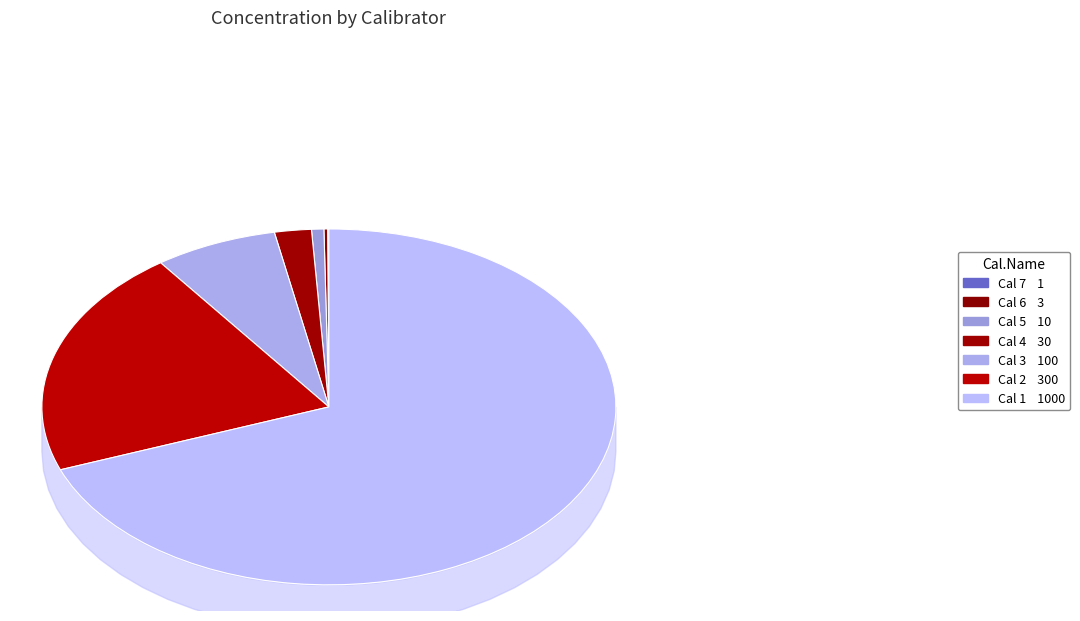

The Cal 6 slice represents 1% of the pie. True or false?

False